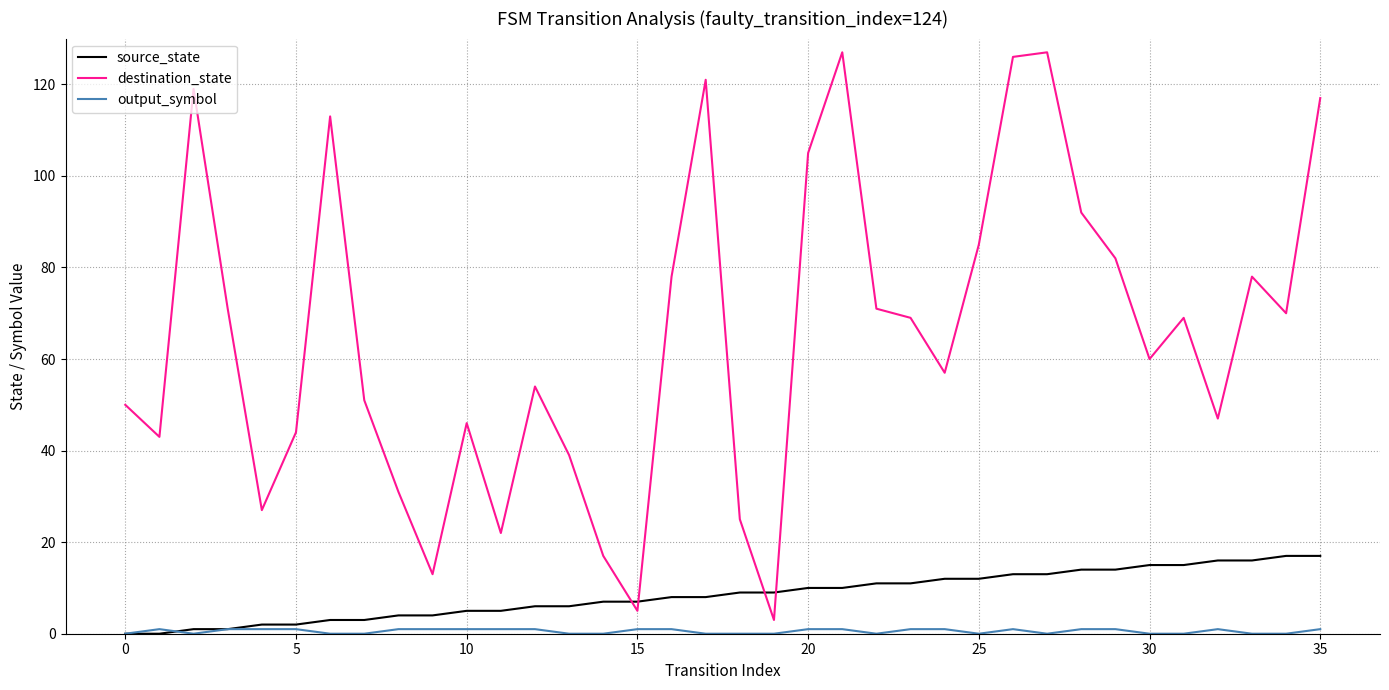

After their last crossing, which series has the higher values: source_state or destination_state?

destination_state